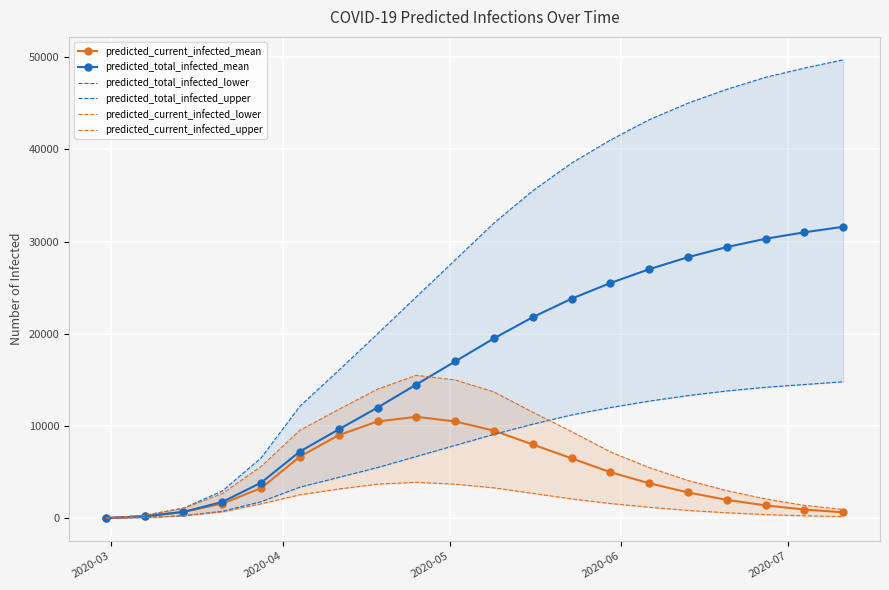

What are all the series names shown in the legend?

predicted_current_infected_mean, predicted_total_infected_mean, predicted_total_infected_lower, predicted_total_infected_upper, predicted_current_infected_lower, predicted_current_infected_upper